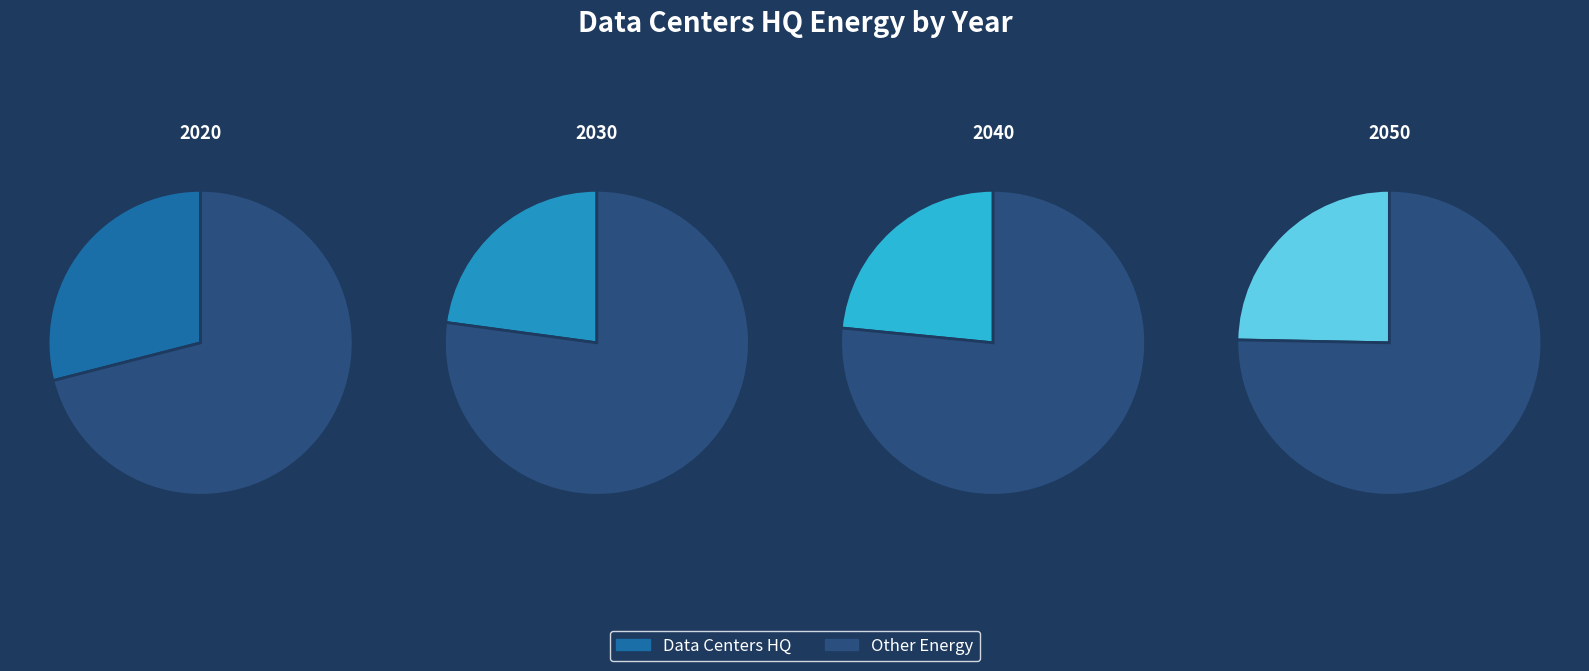

To the nearest percent, what is the difference between the largest and smallest slice percentages?

6%